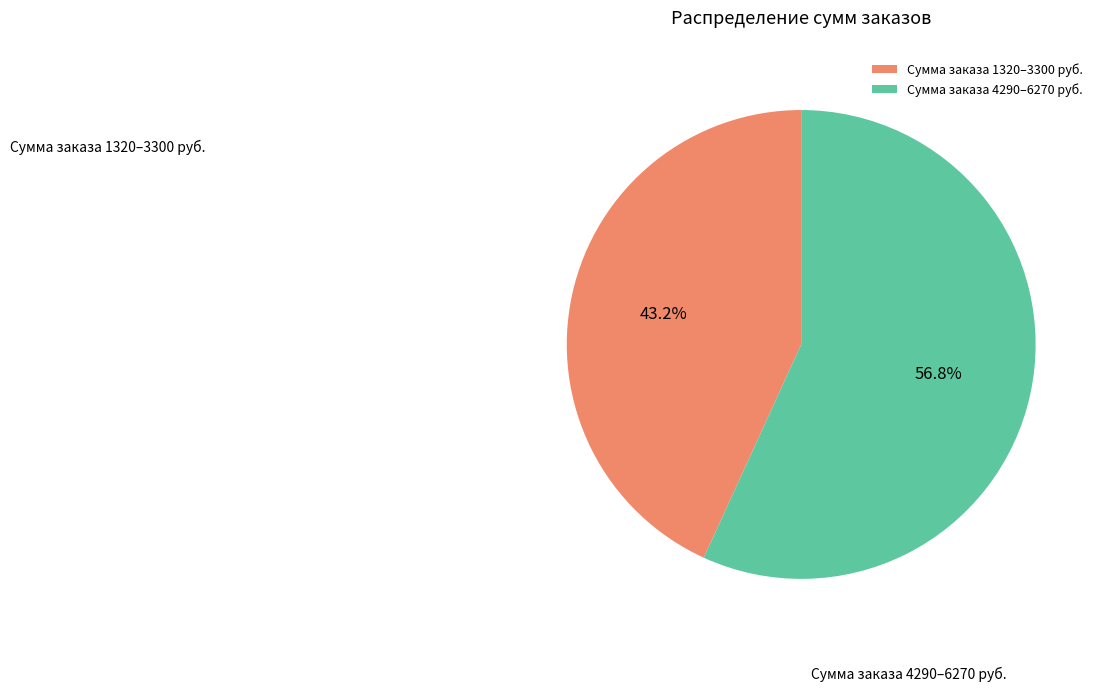

Approximately how many times larger is the value at Сумма заказа 1320–3300 руб. compared to Сумма заказа 4290–6270 руб.?

0.8